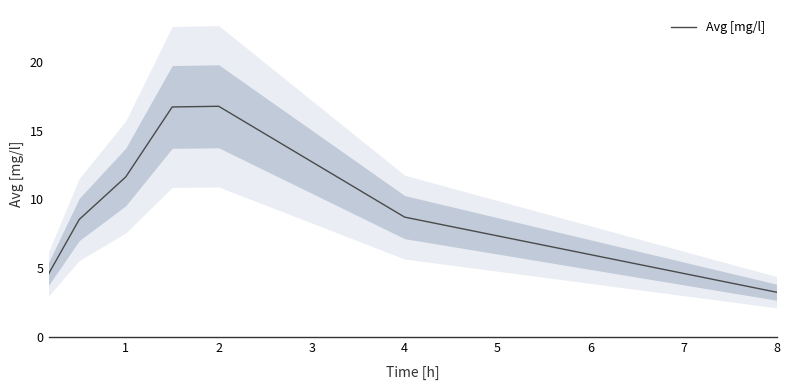

How many points are higher than both their immediate neighbors (excluding endpoints)?

1